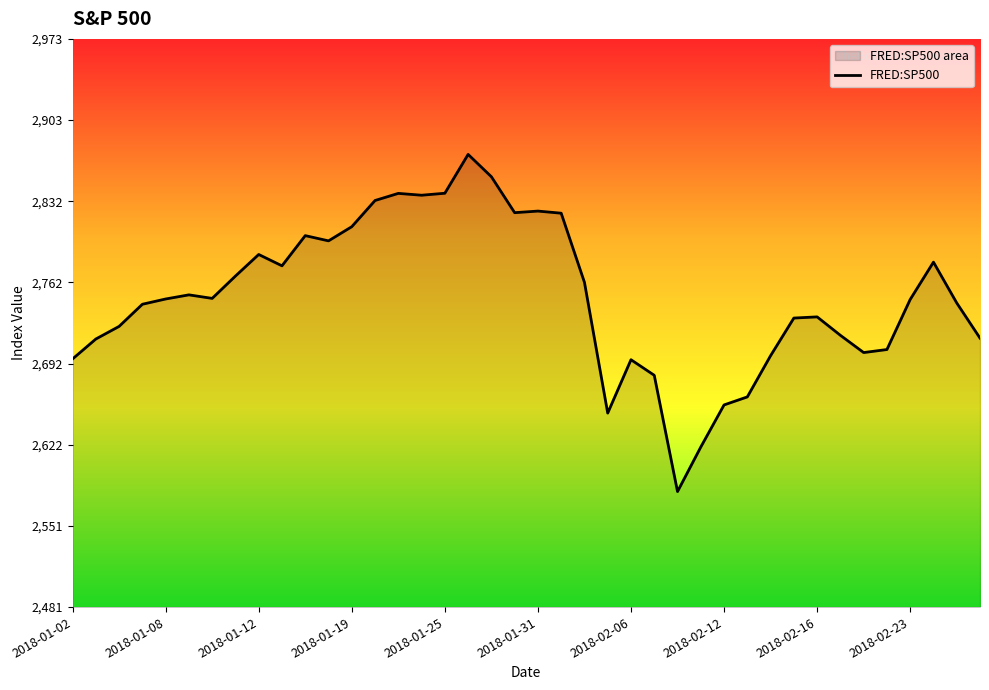

How many data points are less than 2747?

19